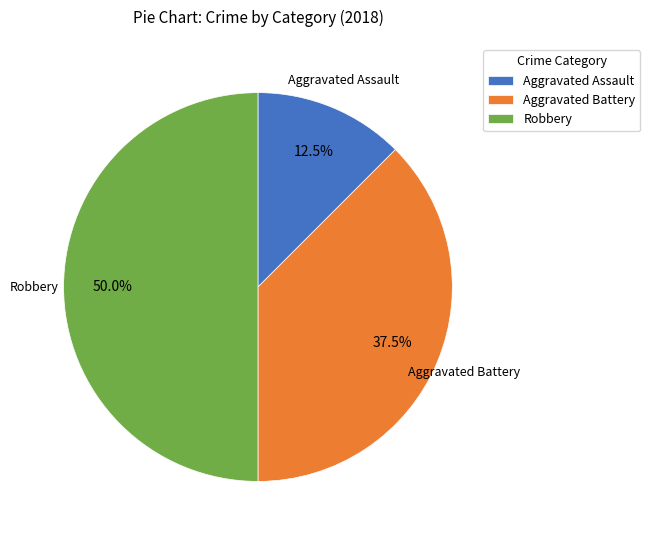

Between Robbery and Aggravated Battery, which is larger?

Robbery